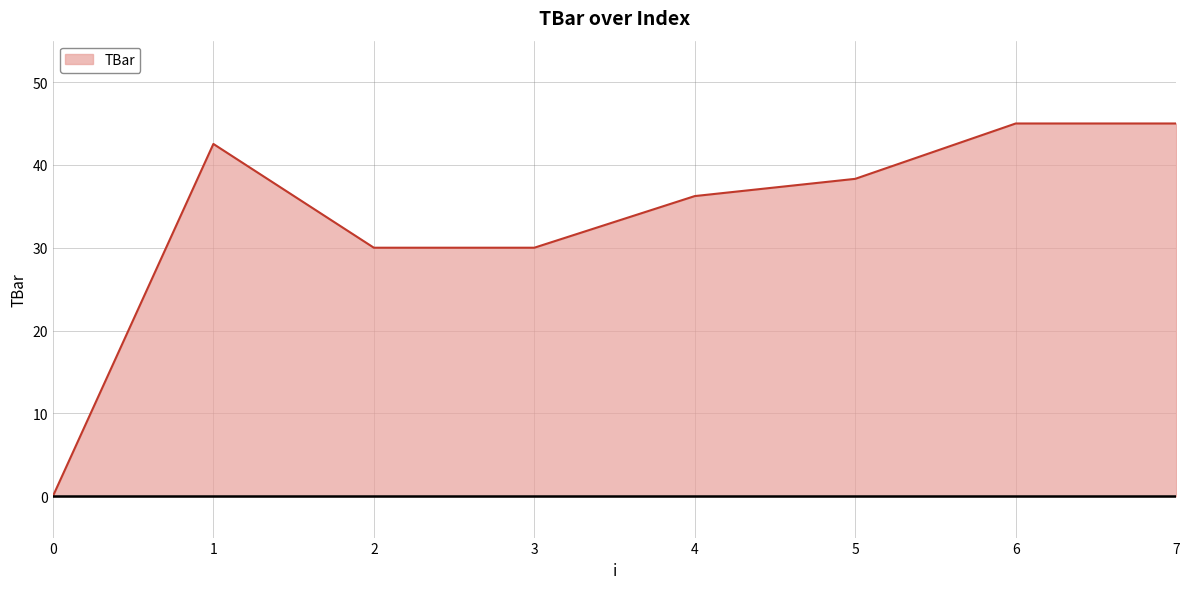

How many lines are shown in the chart?

1